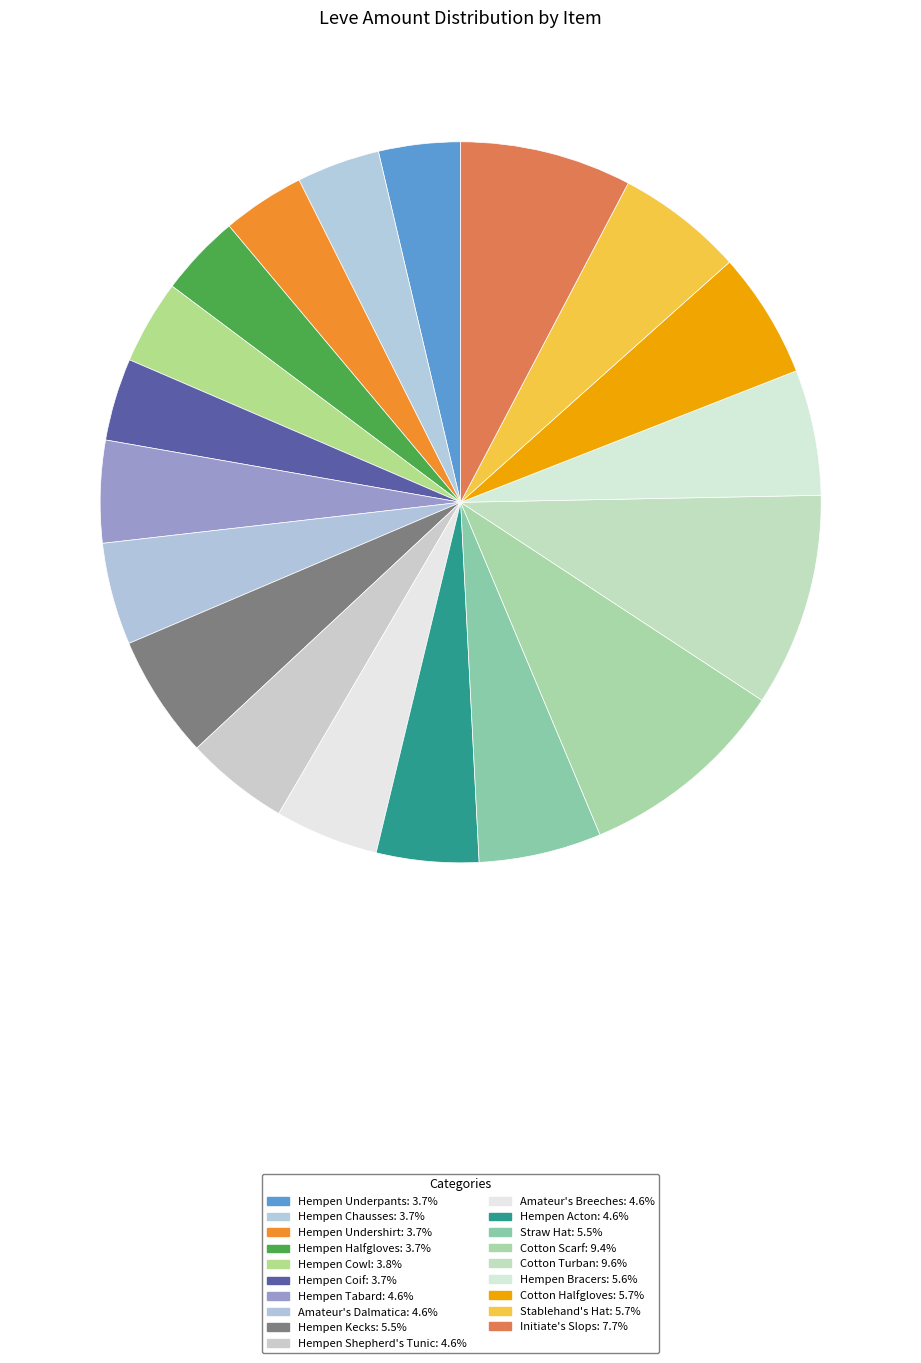

Is there a majority slice in this chart?

No